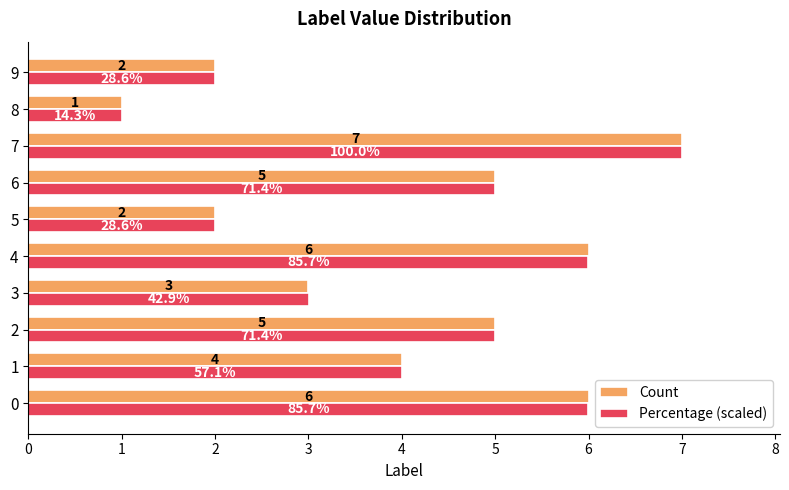

Is it true that Percentage (scaled) equals 2.0 at 5?

True